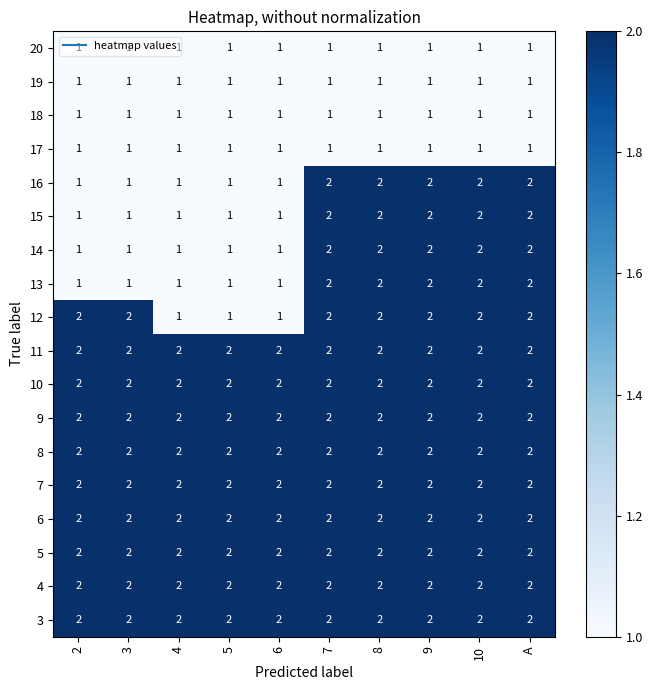

The value of 20 at 2 is 2. True or false?

False